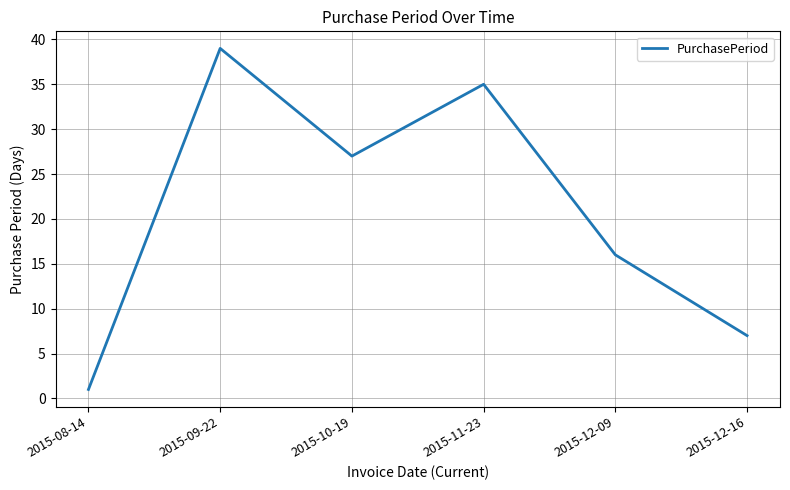

Is it true that the value at 2015-09-22 is 39?

True